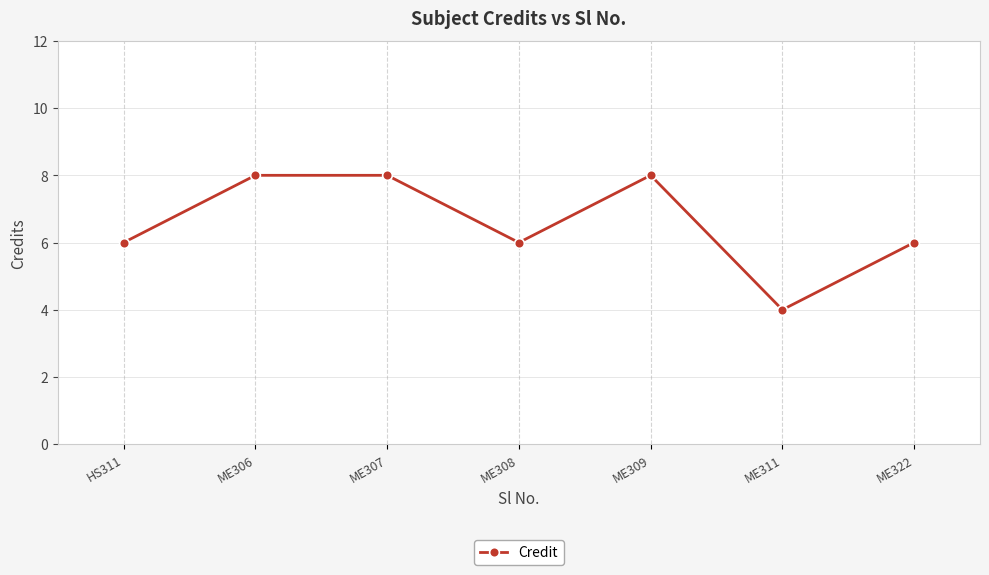

True or false: the data shows 14 at ME309.

False